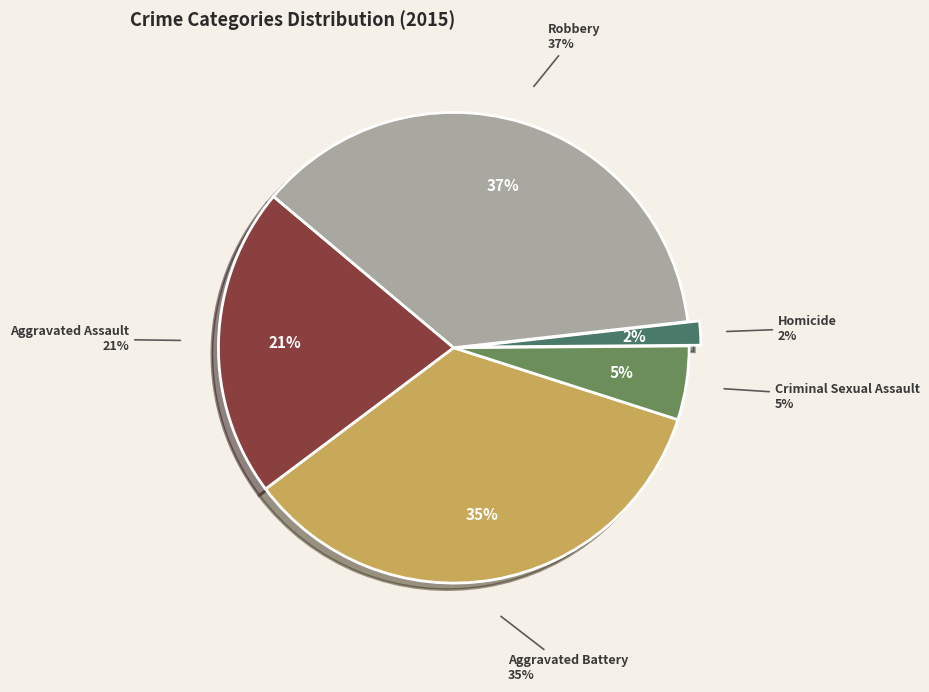

How many slices are in this pie chart?

5